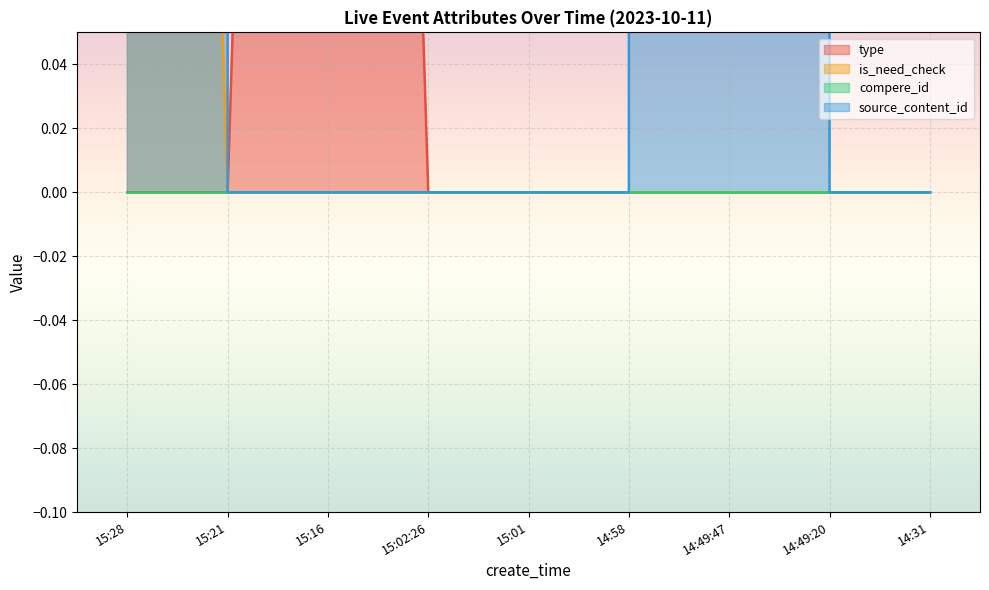

What is the sum of all source_content_id values?

4046.2